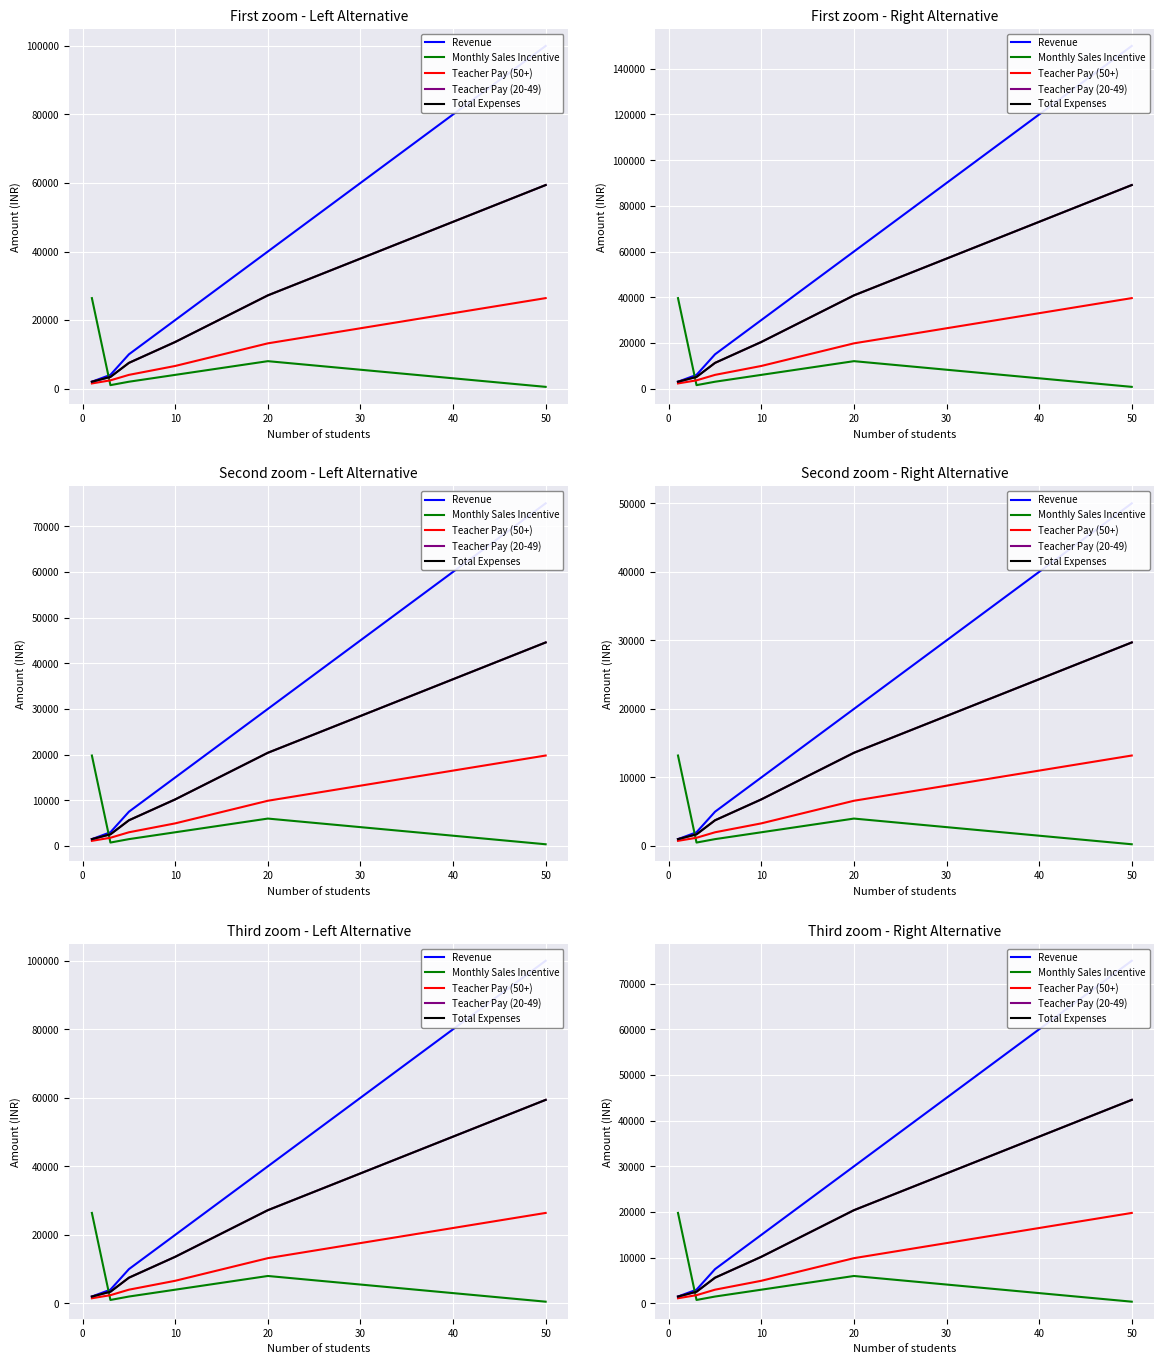

Which series has the largest total across all categories?

Revenue